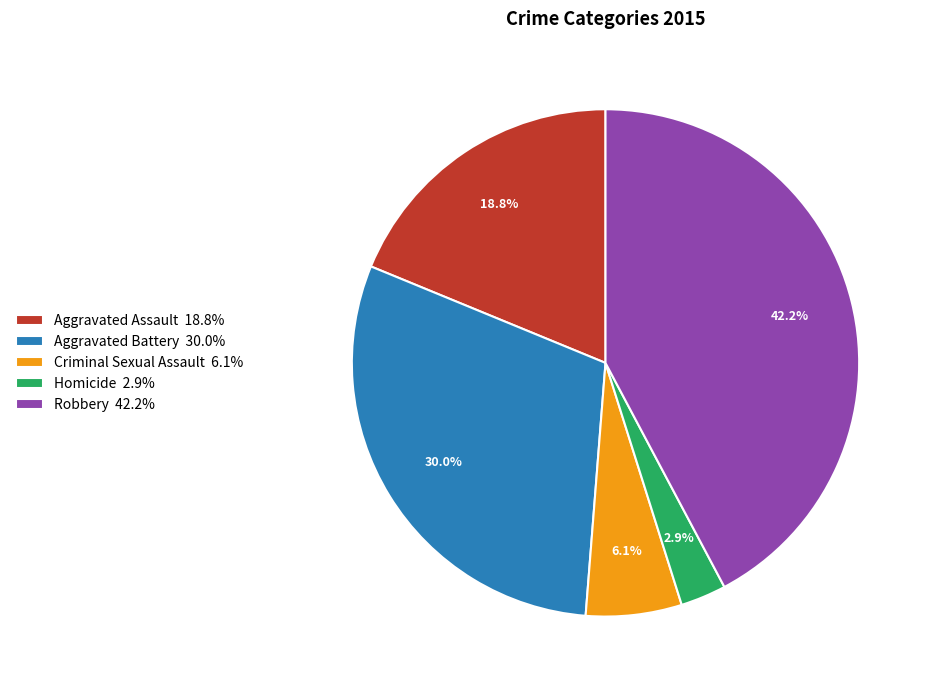

Between Aggravated Assault and Aggravated Battery, which is larger?

Aggravated Battery